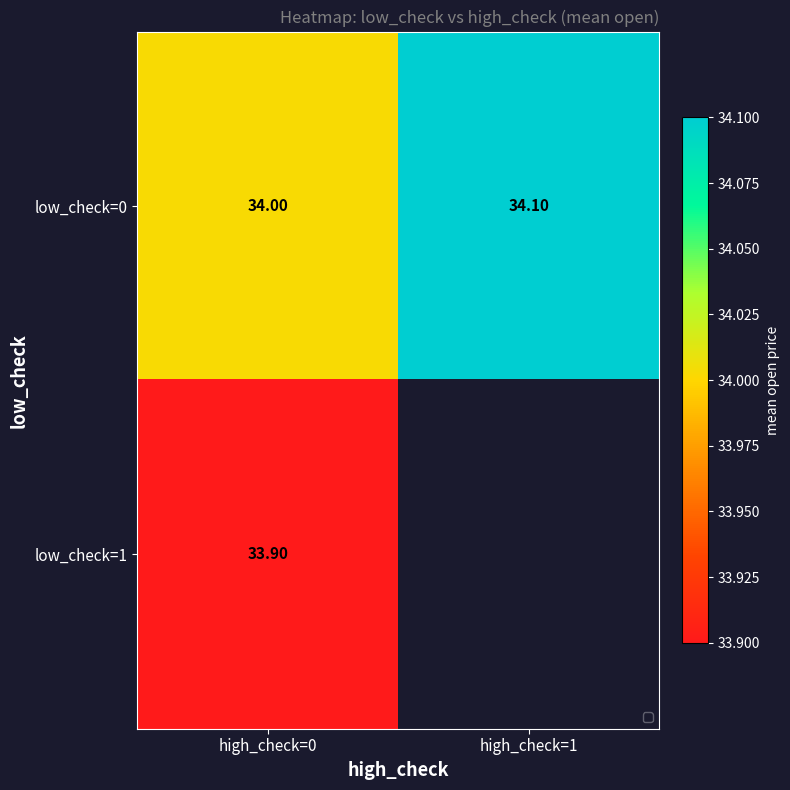

Is the value of low_check=0 at high_check=1 greater than the value of low_check=1 at high_check=0?

Yes